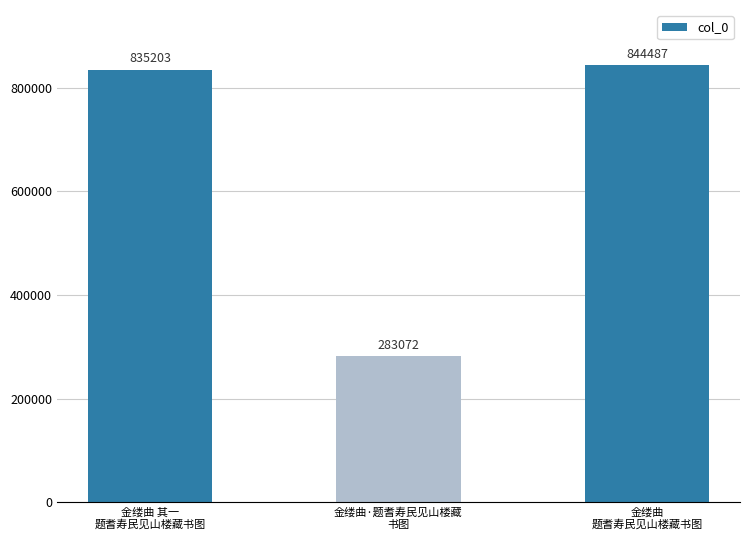

What position from the left is 金缕曲
题耆寿民见山楼藏书图?

3